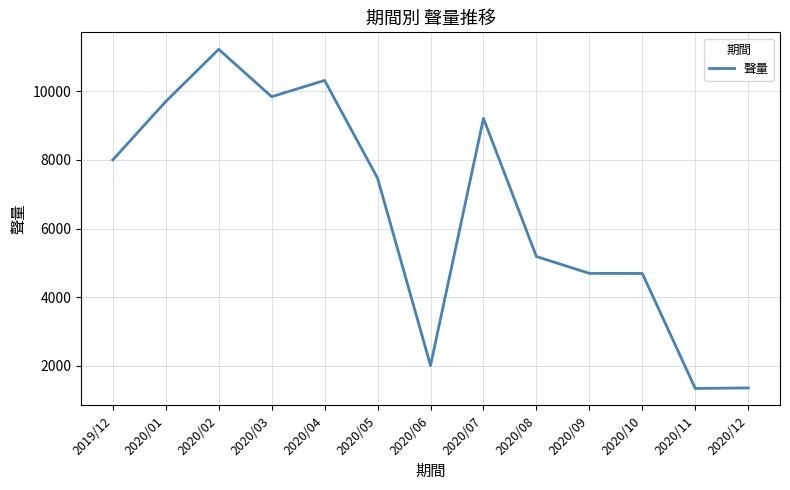

Count the number of data series in this chart.

1